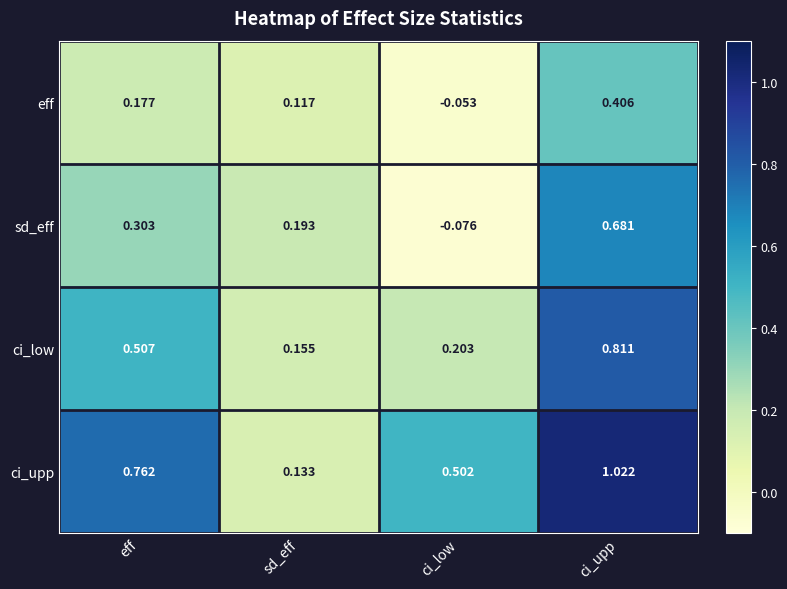

At which label does sd_eff first exceed 0?

eff